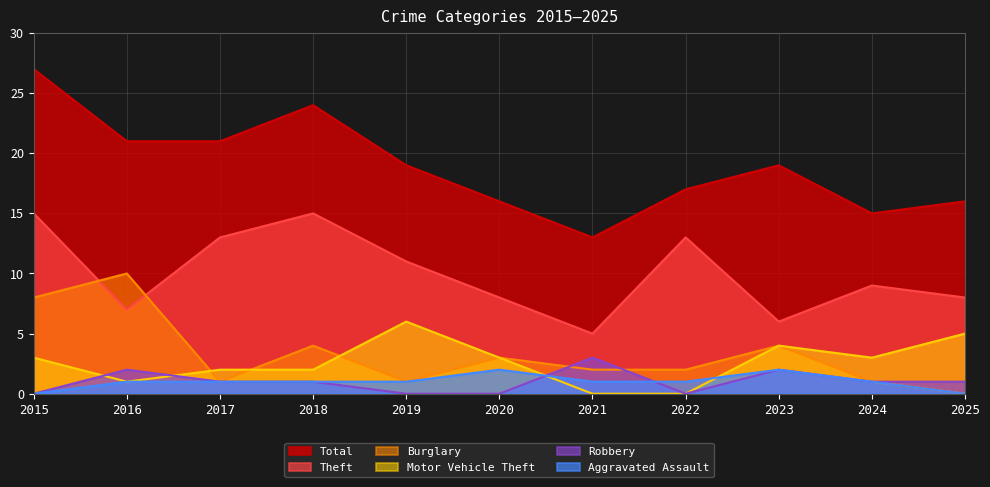

What is the value of the Total point at the 1st from the left?

27